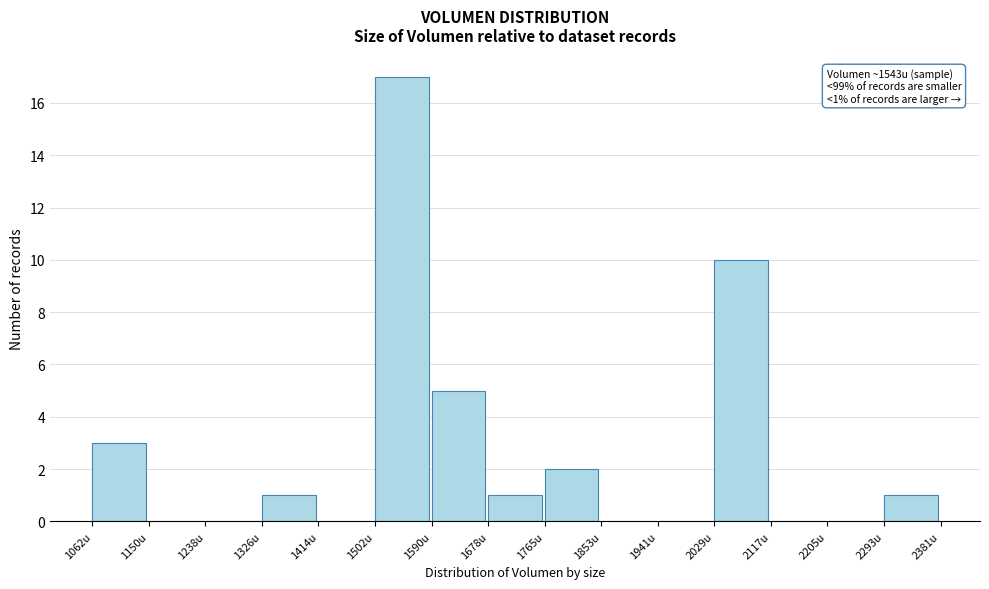

Which range on the x-axis has the tallest bar?

1500 to 1590